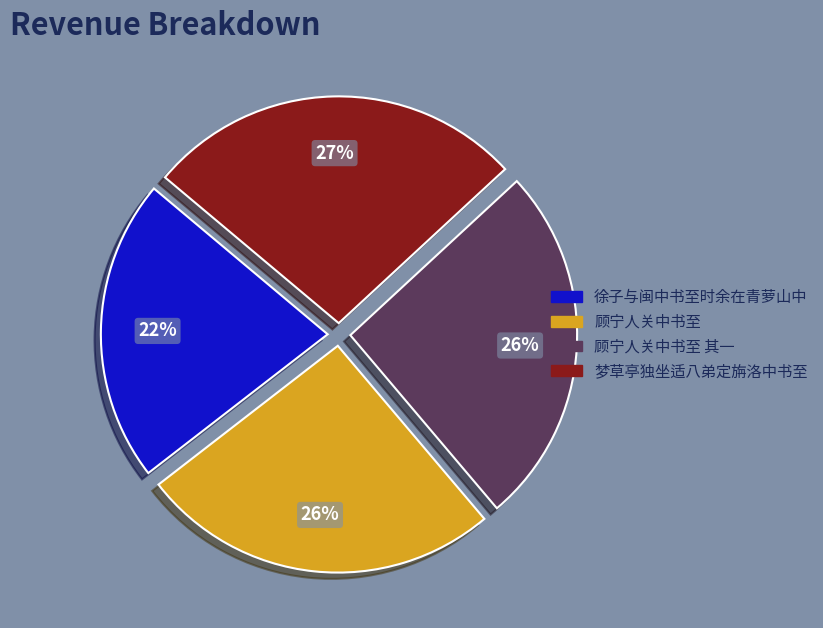

How many segments does this pie chart have?

4